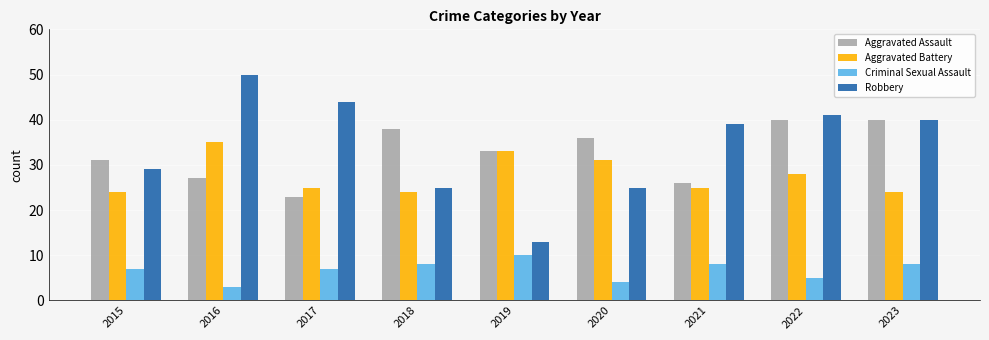

Which series has the largest range (max minus min)?

Robbery